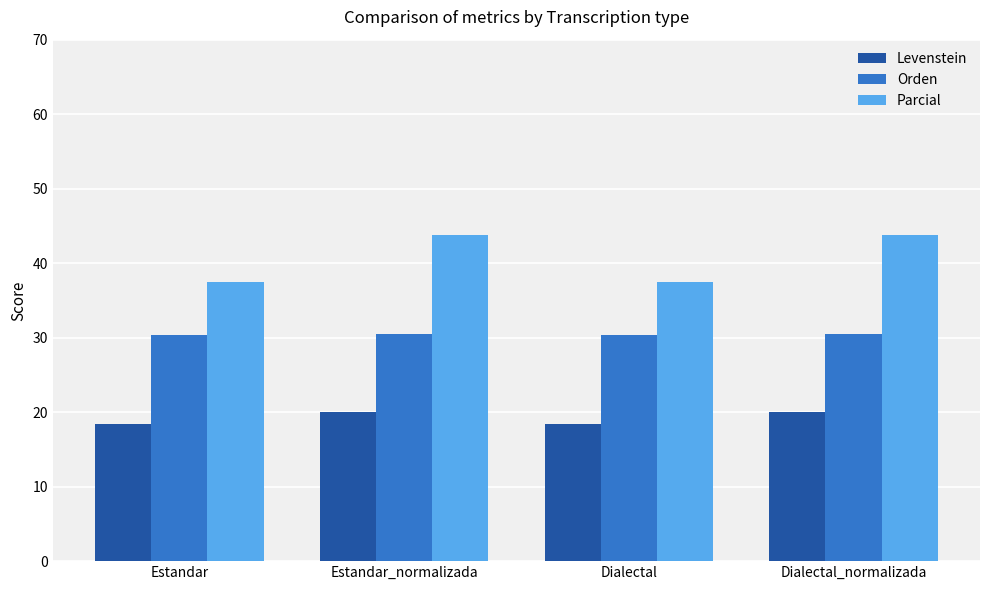

The Orden series shows 30.5 at Dialectal_normalizada. True or false?

True